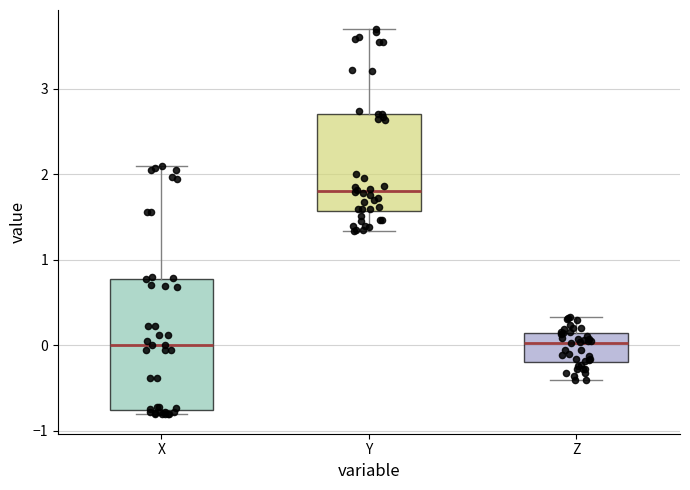

Reading left to right, transcribe this box plot: for each box, give where its median line is, the range the box spans, and where its two whiskers end, as read against the y-axis. The values are not printed on the chart, so give them approximately, as read against the axis.

X: median 0.0, box -0.8 to 0.8, whiskers -0.8 (just below the box's lower edge) to 2.1
Y: median 1.8, box 1.6 to 2.7, whiskers 1.3 to 3.7
Z: median 0.0, box -0.2 to 0.1, whiskers -0.4 to 0.3